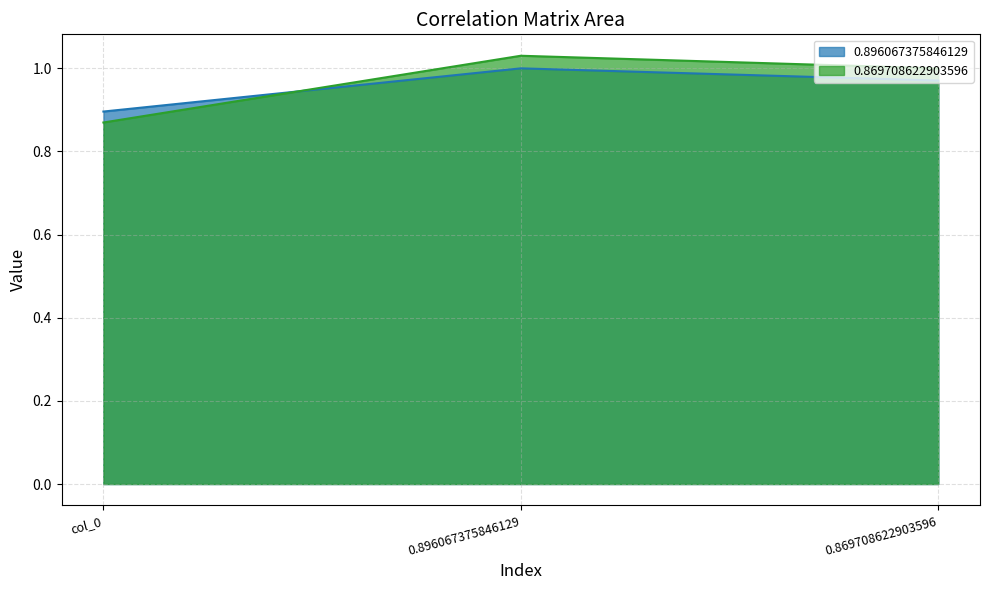

At how many categories does at least one series exceed 0?

3